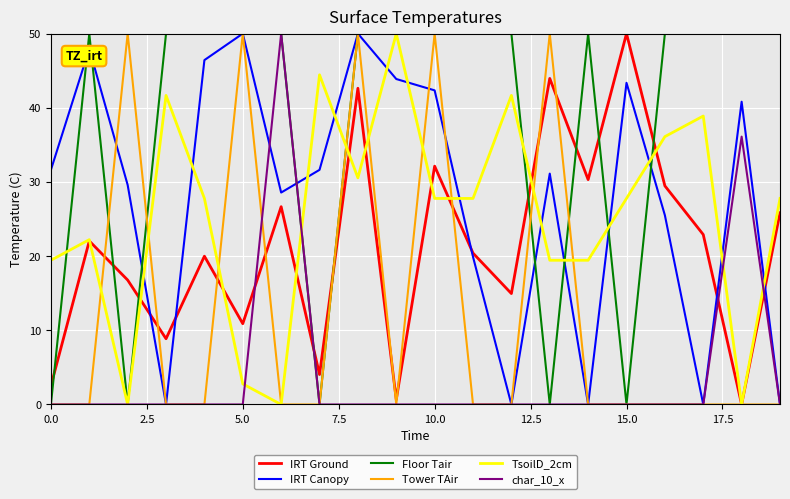

Which series has the largest total across all categories?

Floor Tair